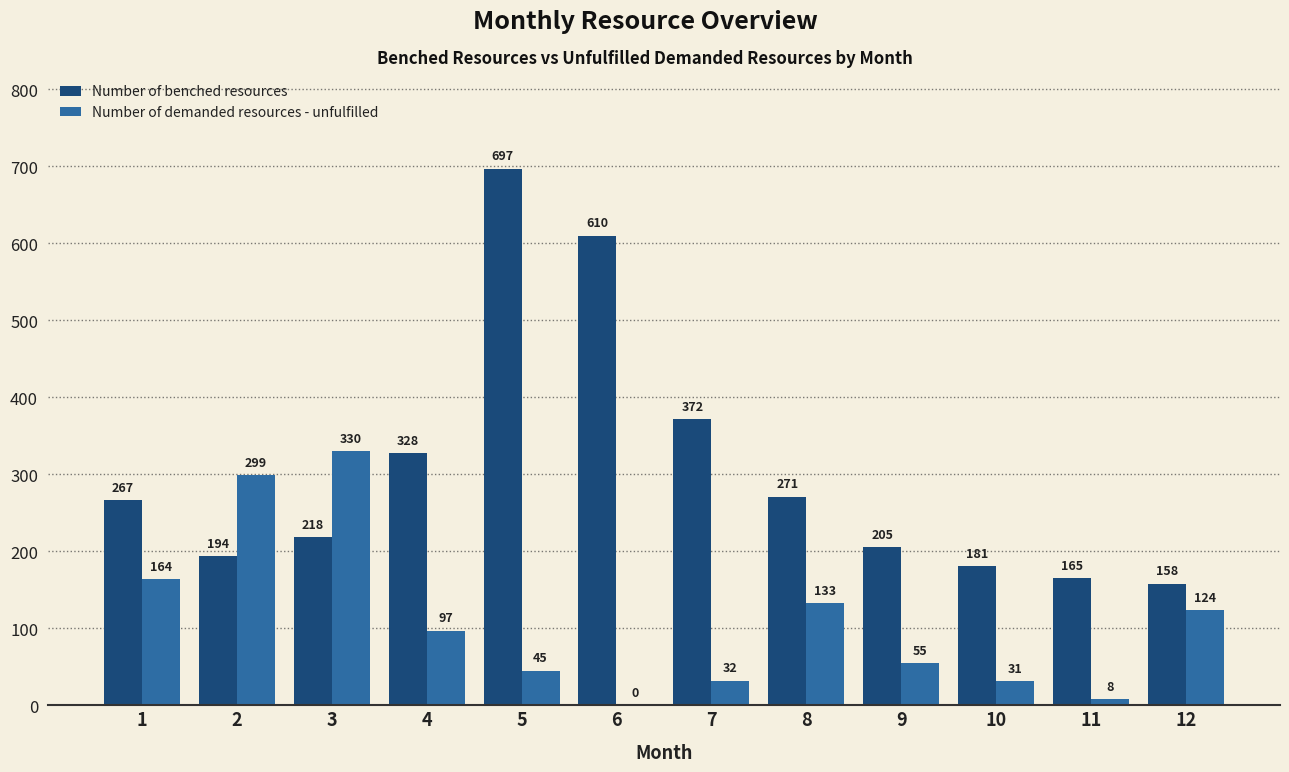

Which series has the largest range (max minus min)?

Number of benched resources